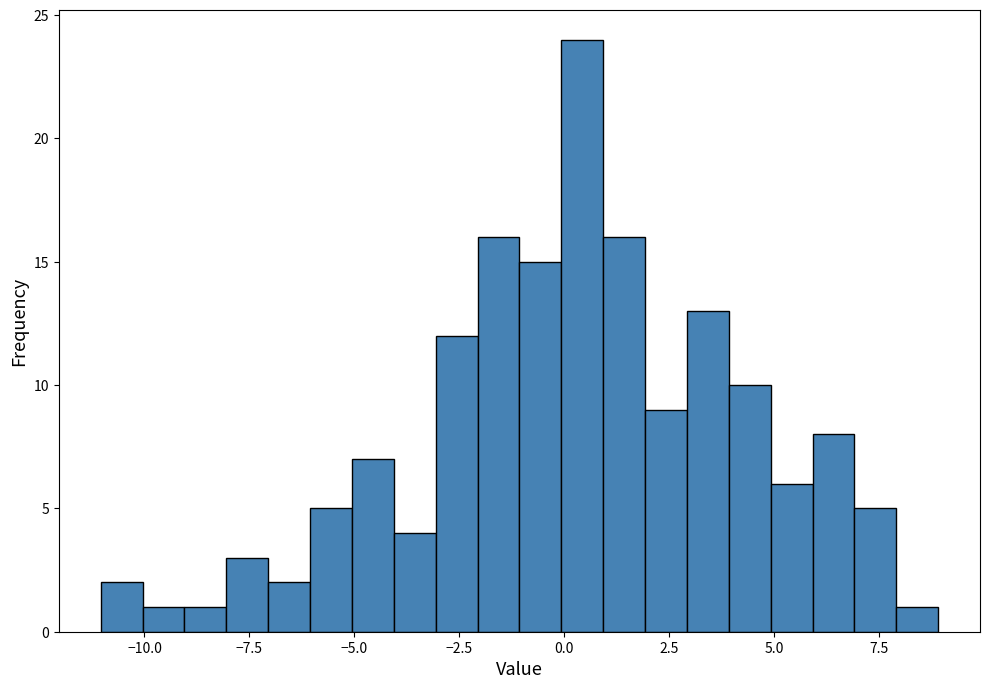

Read against the x-axis, roughly where is the centre of the tallest bar?

0.5